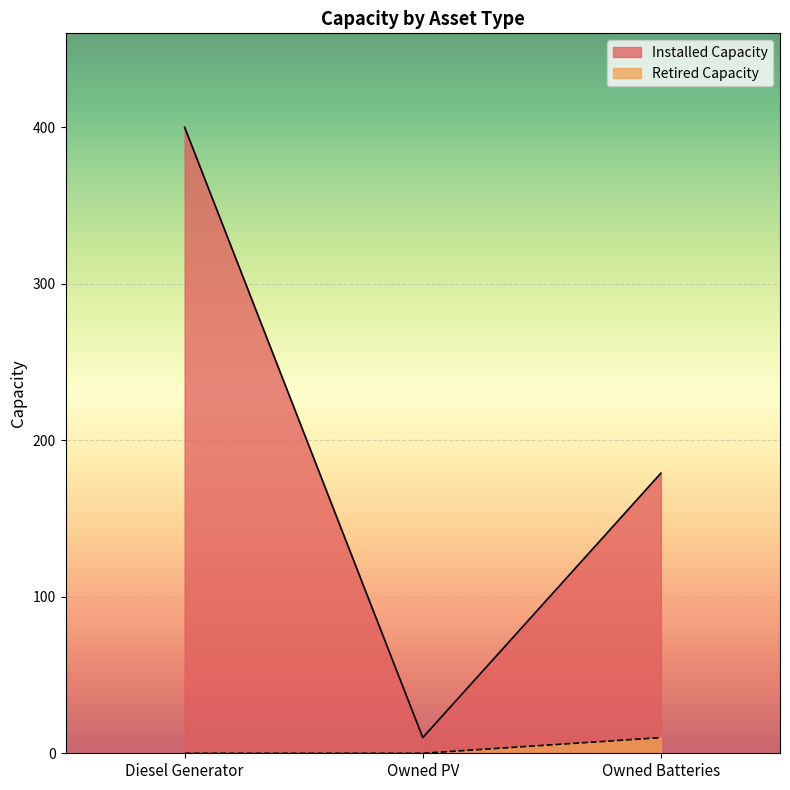

What is the spread (max minus min) of values at Diesel Generator?

400